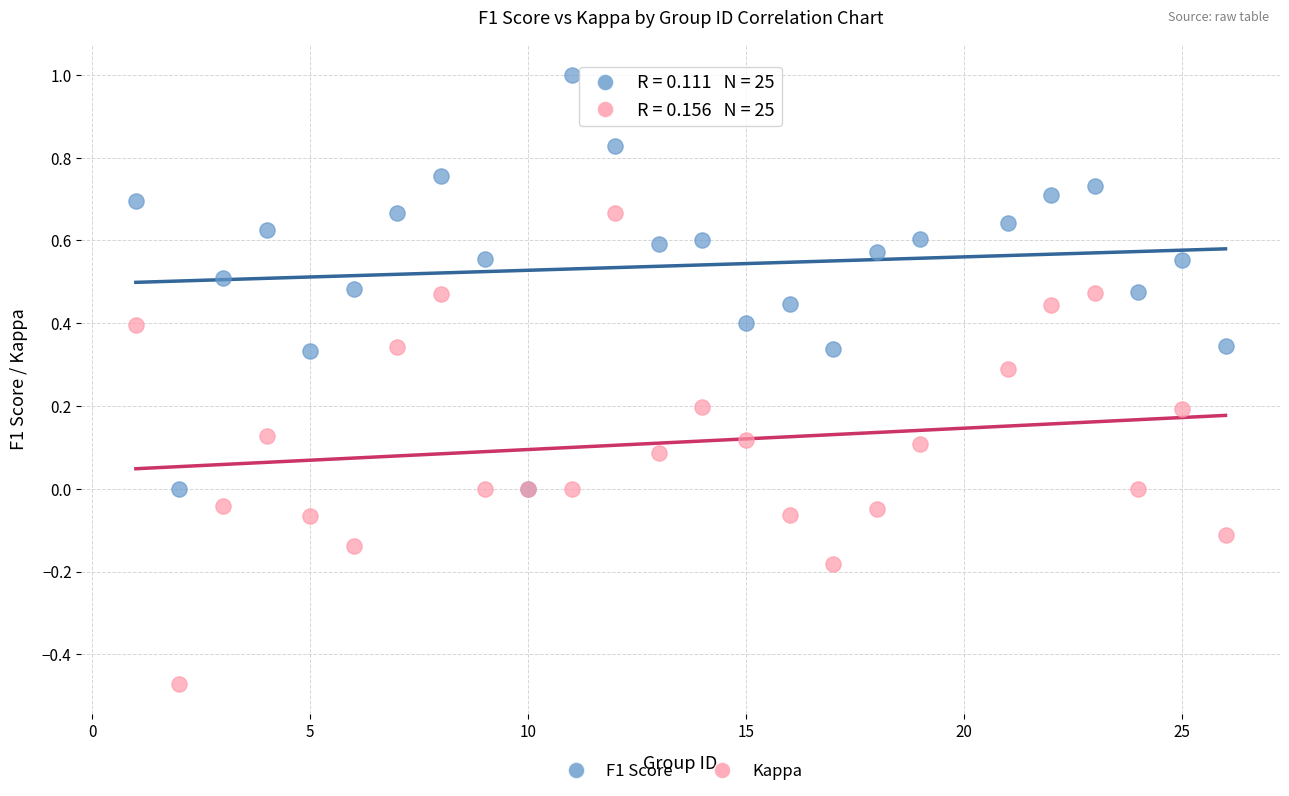

Which series contains the lowest Y value?

Kappa